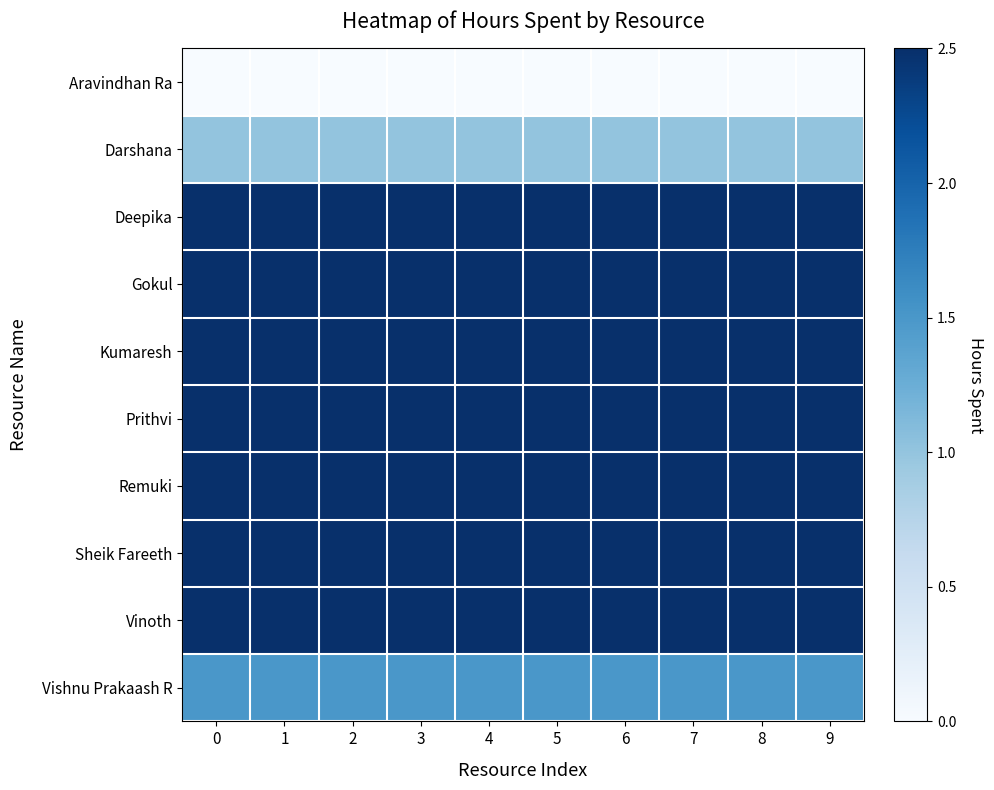

What is the difference between the highest and lowest values at 0?

2.5